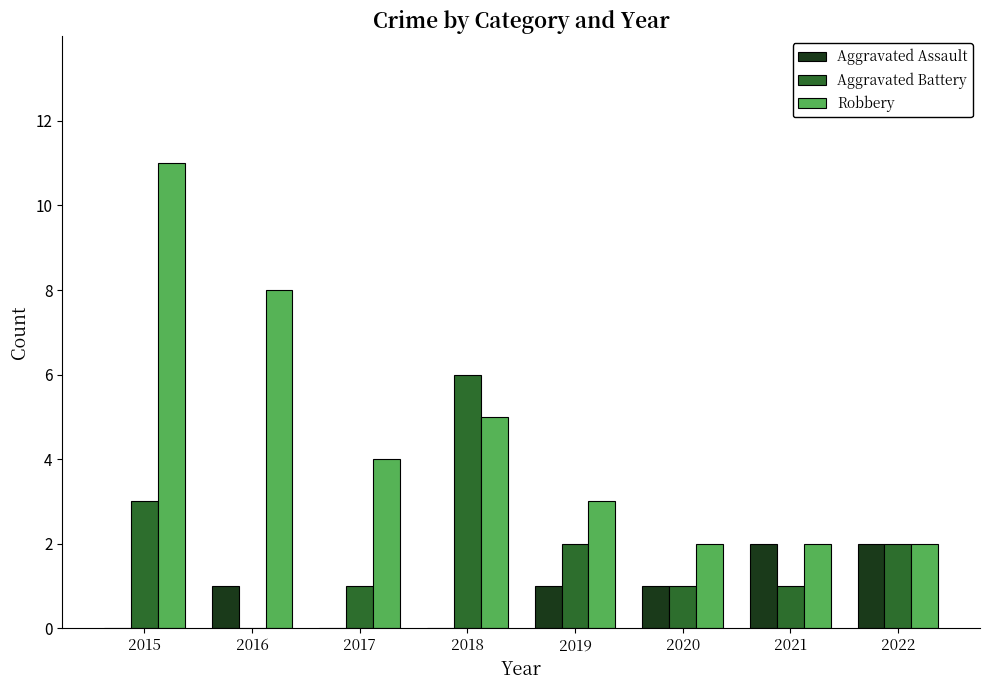

Which category has the highest value across all series?

2015